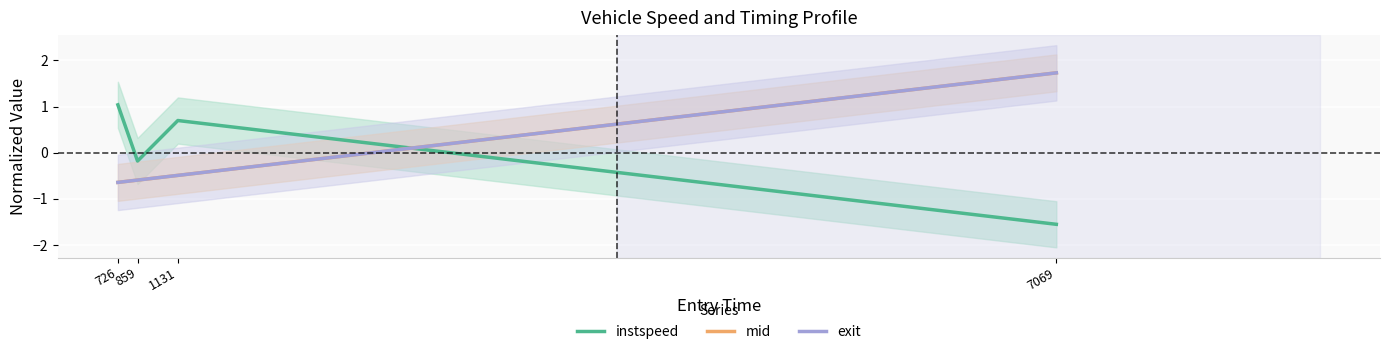

How many values in exit are below zero?

3